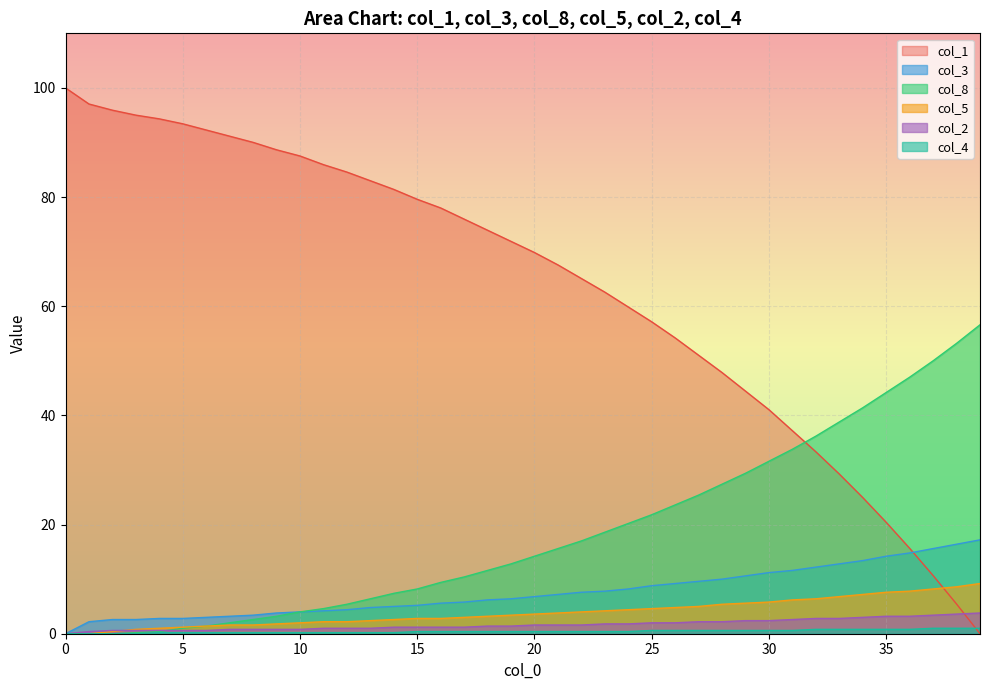

How many times do col_8 and col_2 cross each other?

1